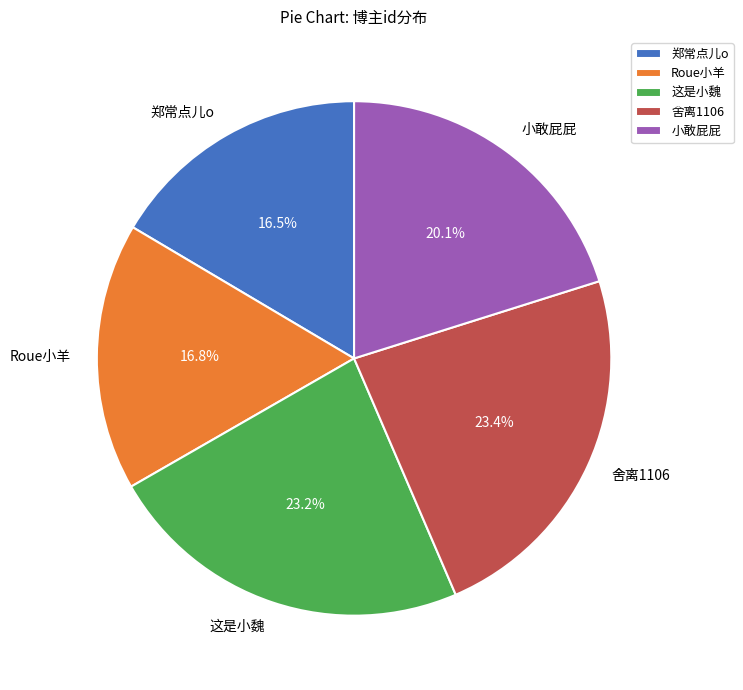

Which has a higher value, 郑常点儿o or 这是小魏?

这是小魏